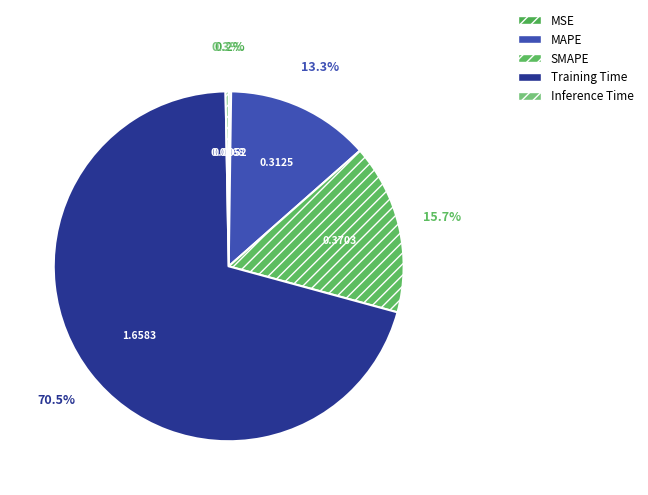

Which category has the smallest portion of the pie?

MSE